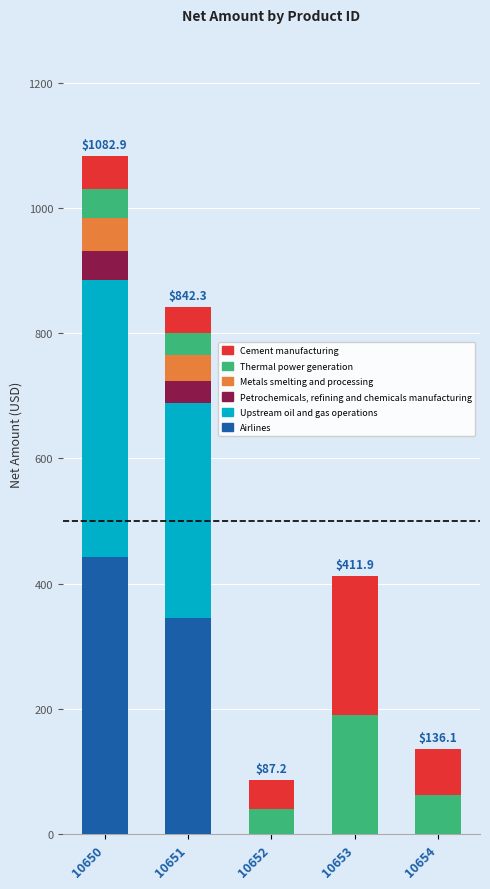

How many distinct data groups are displayed?

6